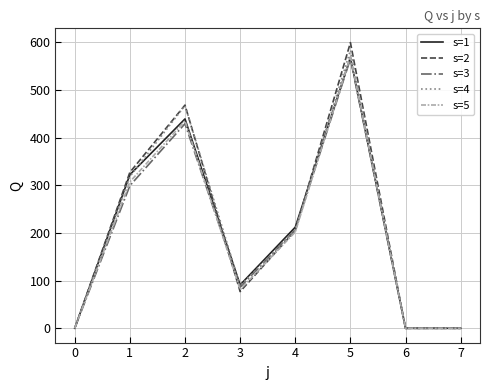

Does the chart have visible grid lines?

Yes